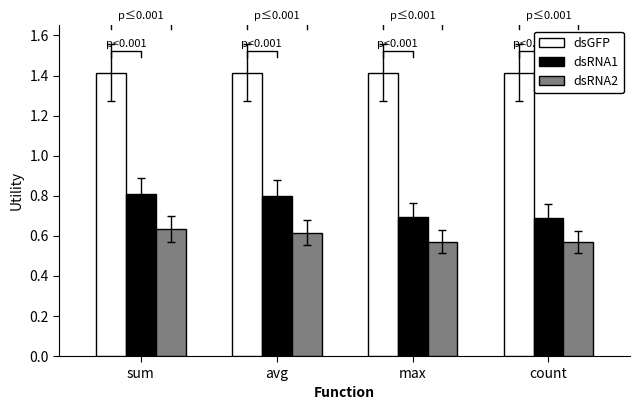

What is the label of the 4th bar from the right?

sum